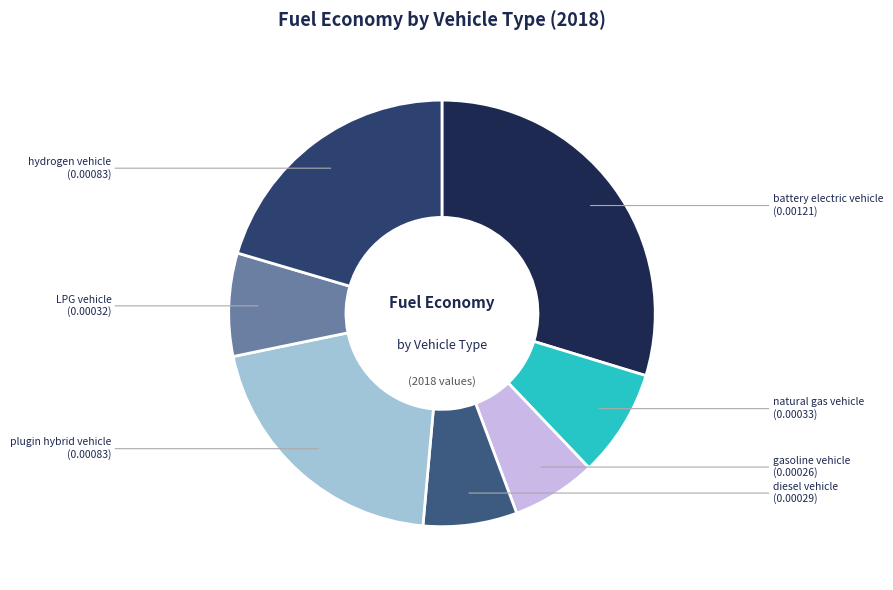

Which has a higher value, battery electric vehicle or natural gas vehicle?

battery electric vehicle